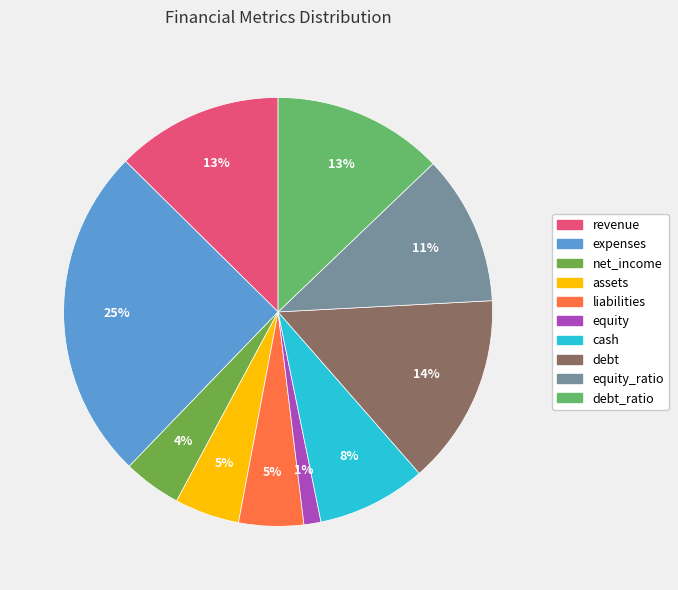

Does any single category account for the majority?

No